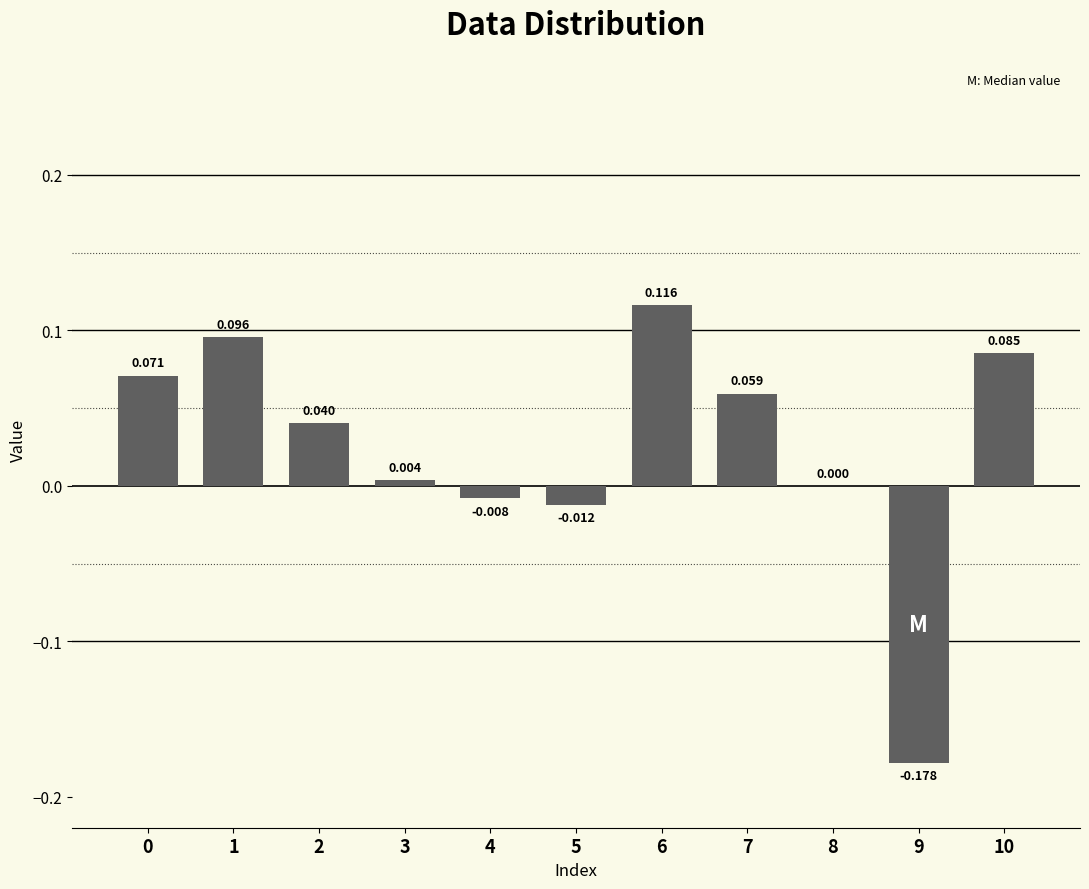

Rank the categories by value from highest to lowest.

6, 1, 10, 0, 7, 2, 3, 8, 4, 5, 9